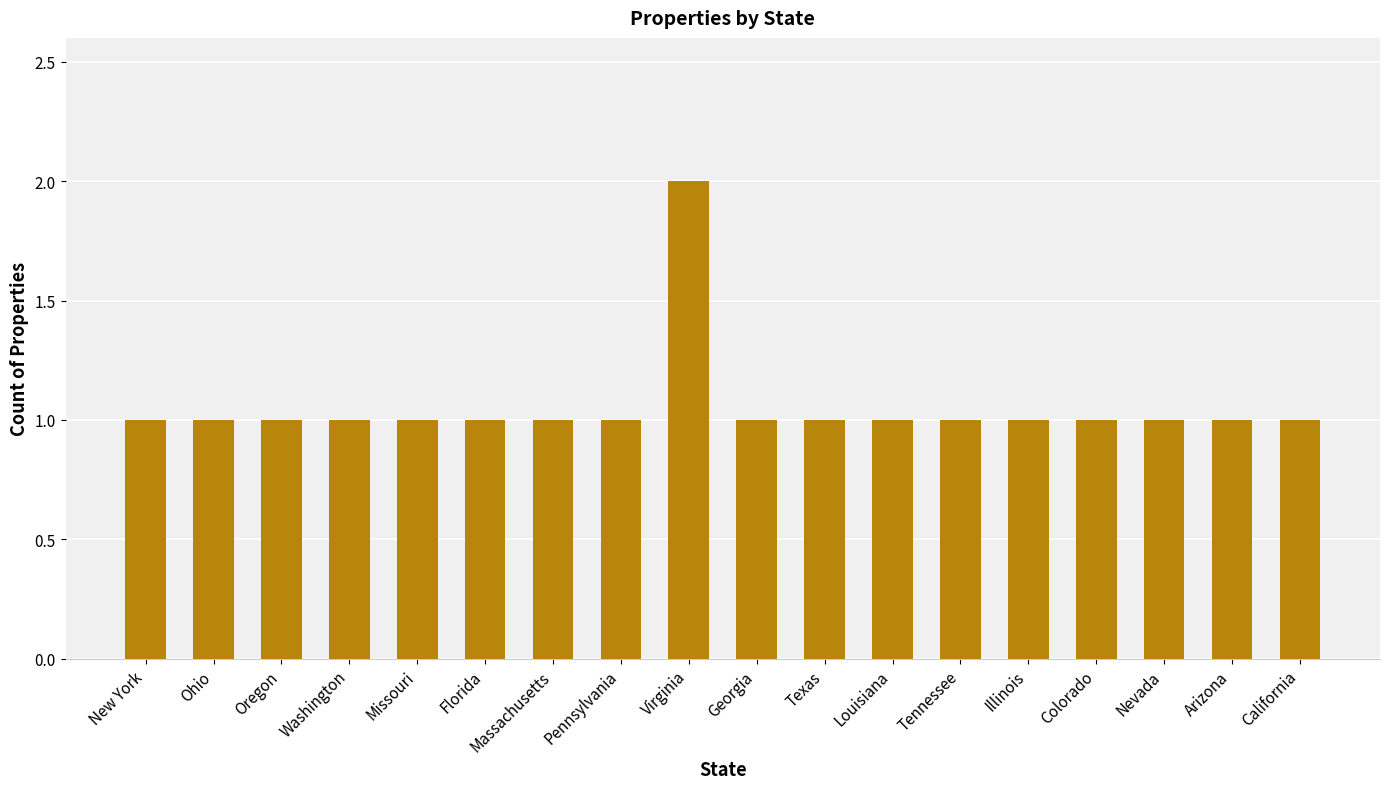

Reading left to right, transcribe all the data shown in this chart.

1	1	1	1	1	1	1	1	2	1	1	1	1	1	1	1	1	1